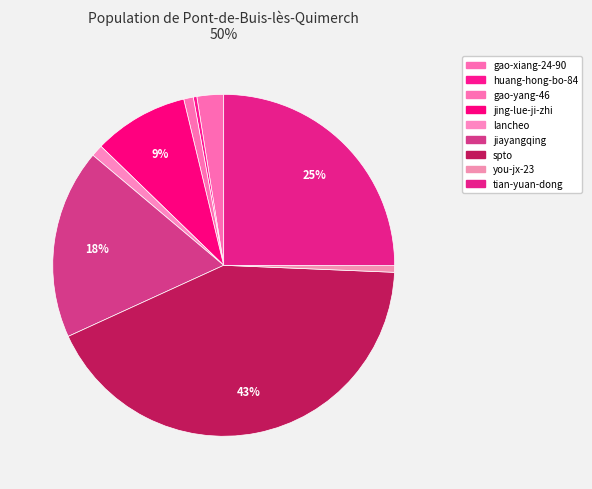

Approximately how many times larger is the value at huang-hong-bo-84 compared to gao-xiang-24-90?

0.1